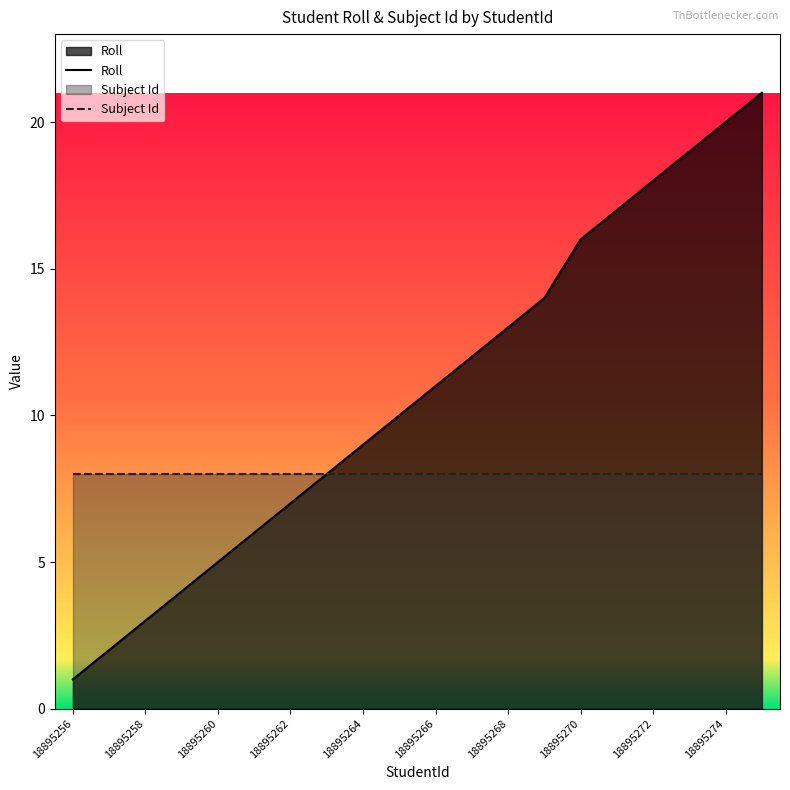

Rank the series by their maximum value, from lowest to highest.

Subject Id, Roll